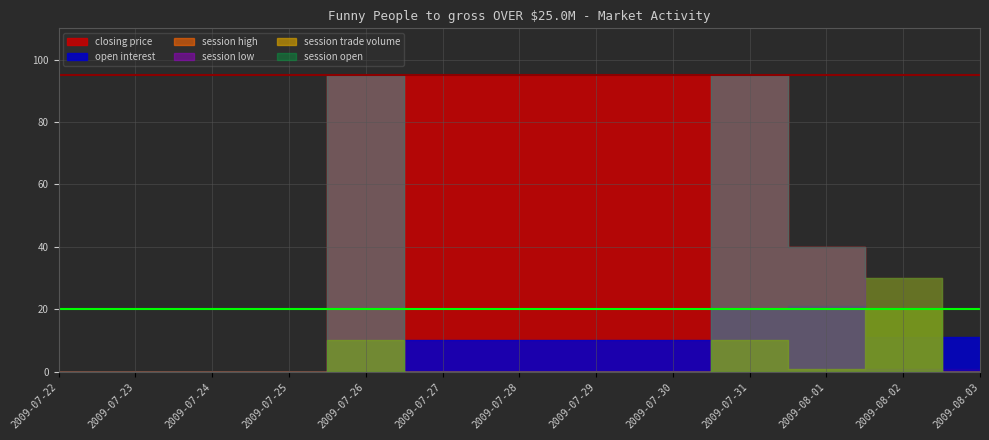

Which series ends up on top after the final intersection of session trade volume and session low?

session trade volume